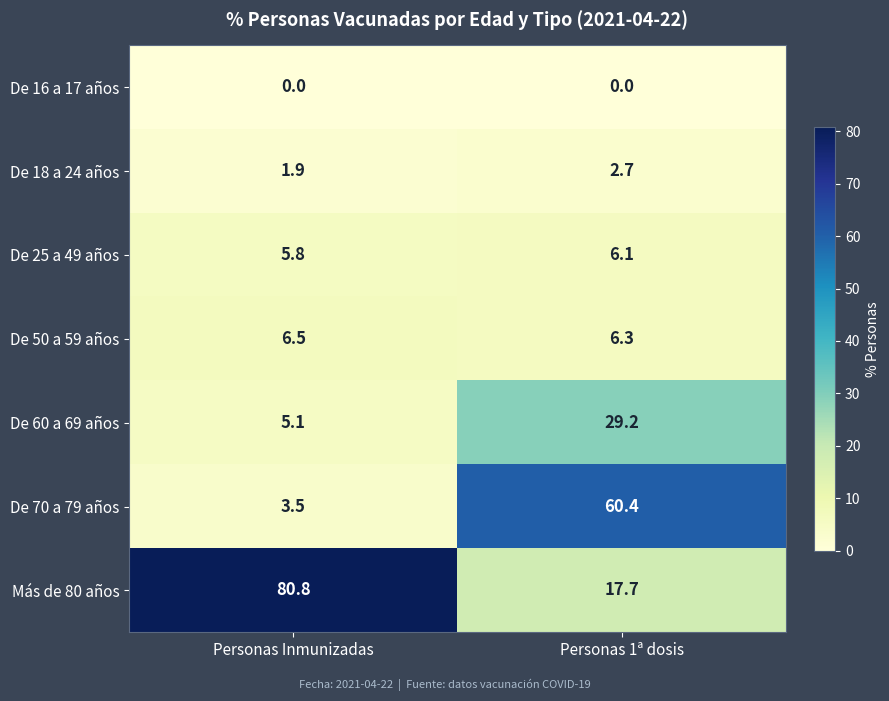

The Más de 80 años series shows 143.9 at Personas Inmunizadas. True or false?

False